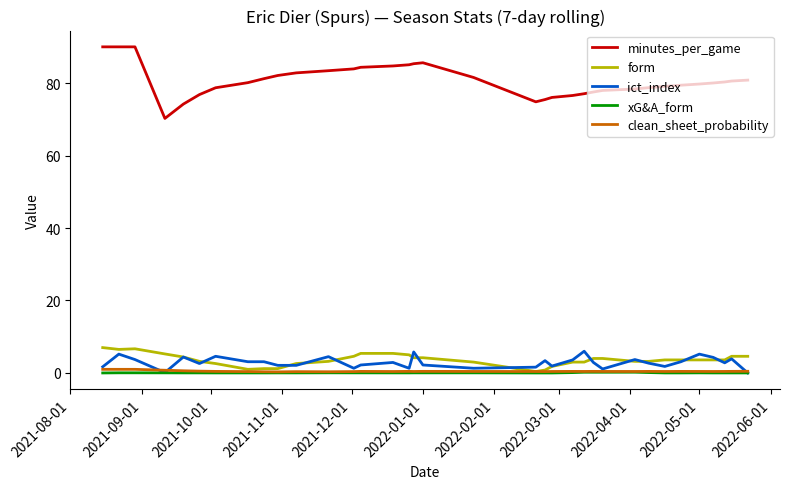

True or false: minutes_per_game and form cross at least once.

False